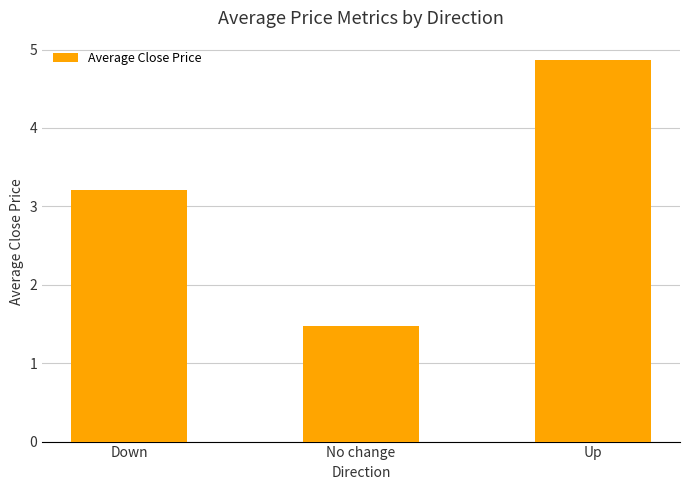

Rank the categories by value from lowest to highest.

No change, Down, Up